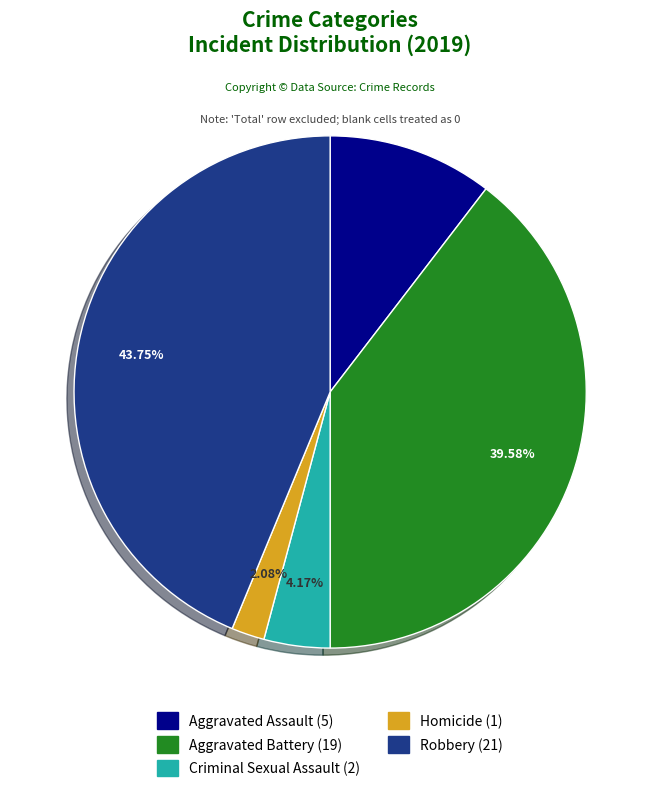

Rank the categories by value from highest to lowest.

Robbery, Aggravated Battery, Aggravated Assault, Criminal Sexual Assault, Homicide